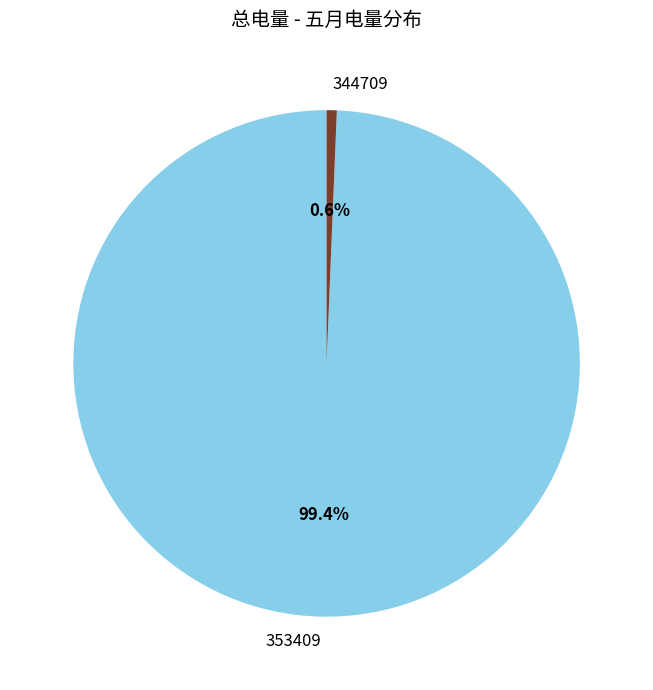

What is the smallest slice in the pie chart?

344709